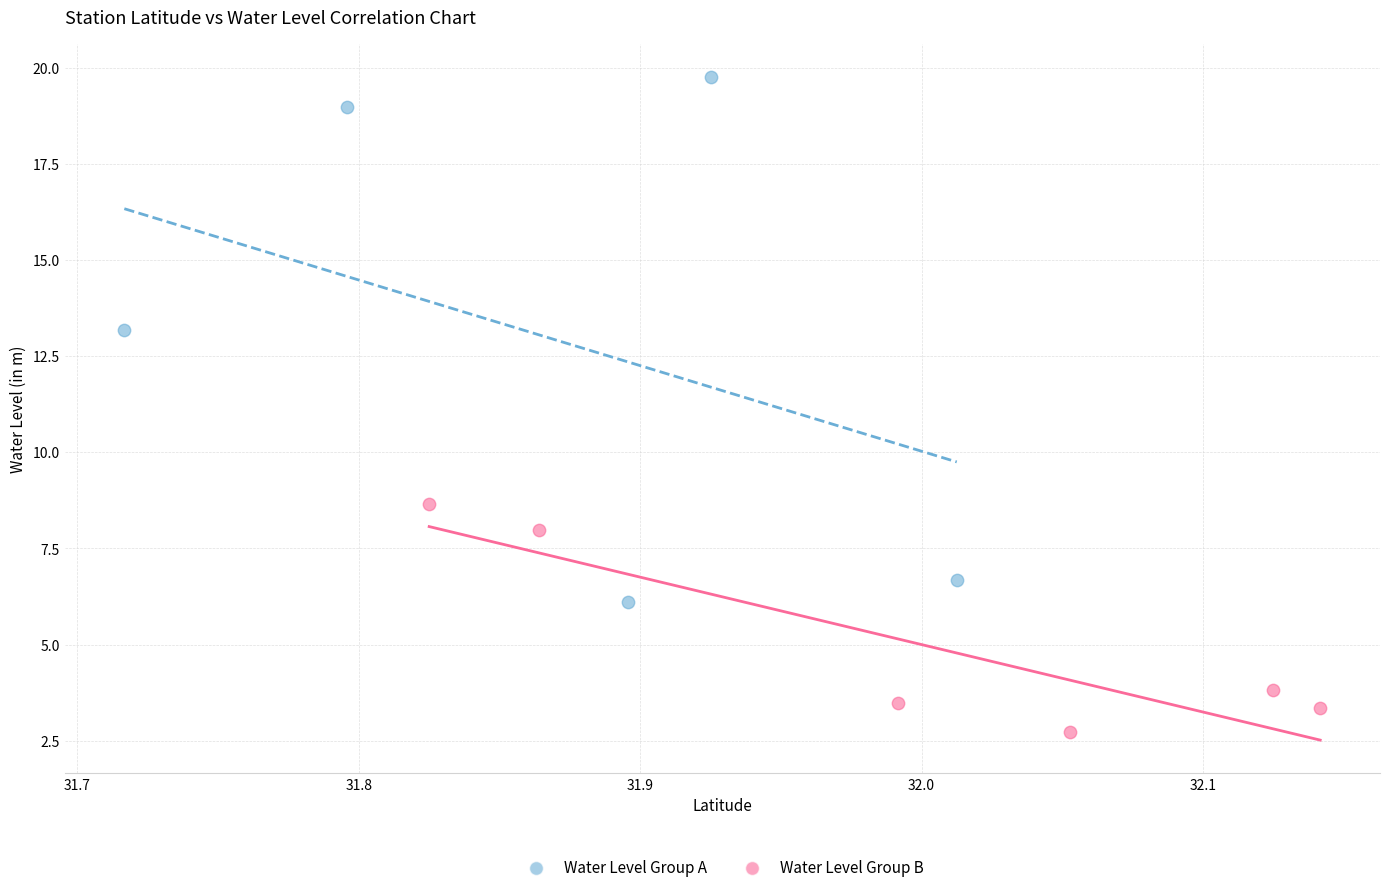

Which series contains the highest Y value?

Water Level Group A